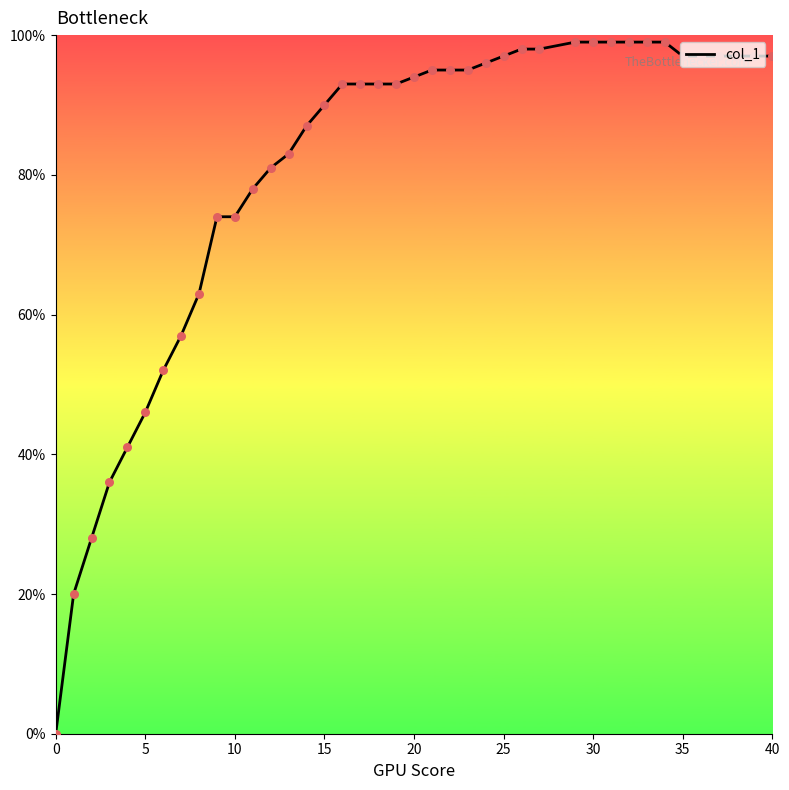

Is this an area chart (filled region under the line)?

No